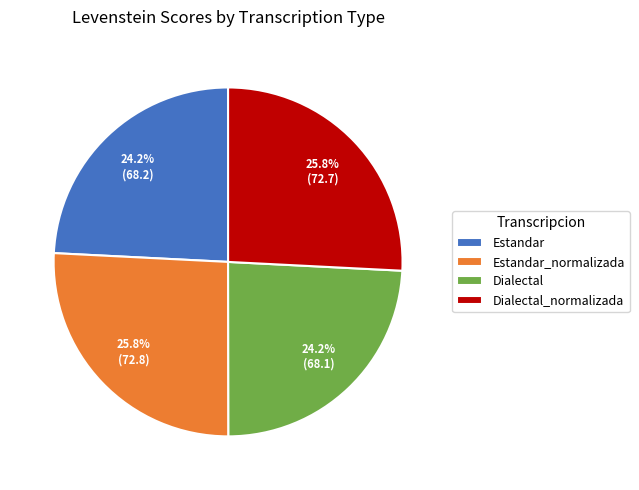

Count the number of slices in the pie.

4